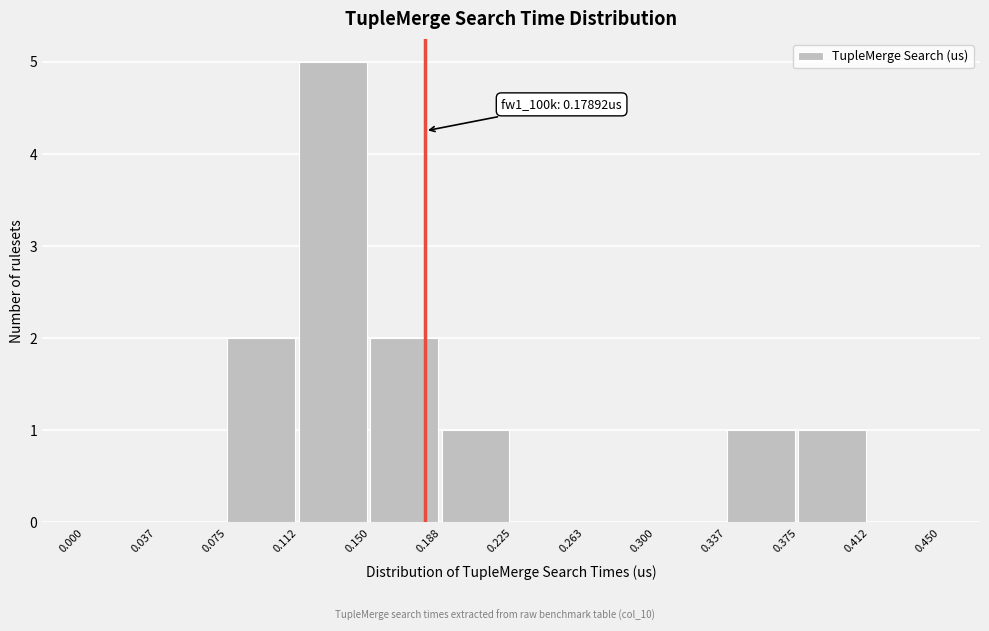

Which range on the x-axis has the tallest bar?

0.112 to 0.150